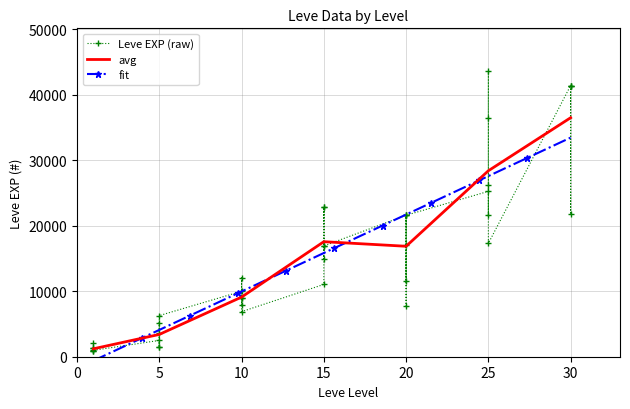

What is the minimum value for avg?

1213.3